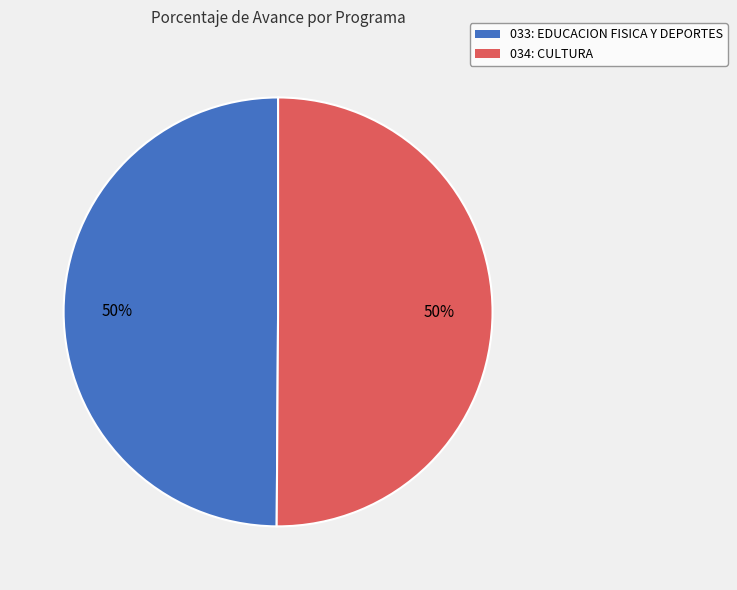

To the nearest percent, what percentage of the pie is 034: CULTURA?

50%